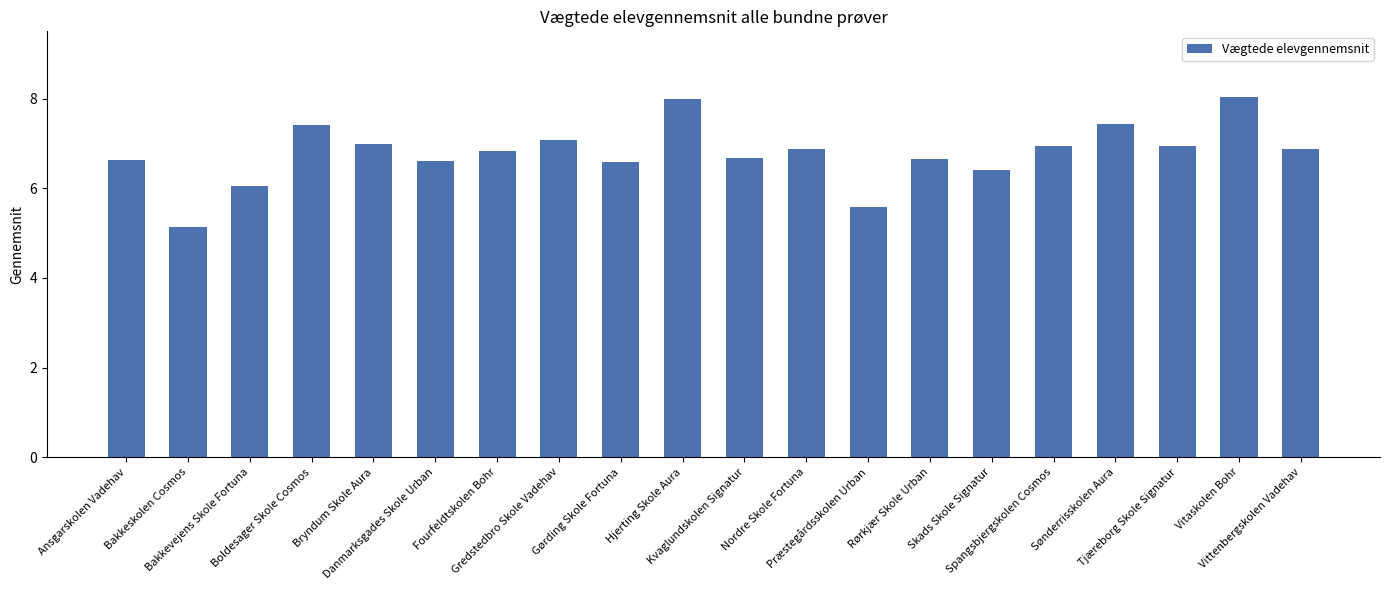

What is the difference between the values at Skads Skole Signatur and Boldesager Skole Cosmos?

1.0